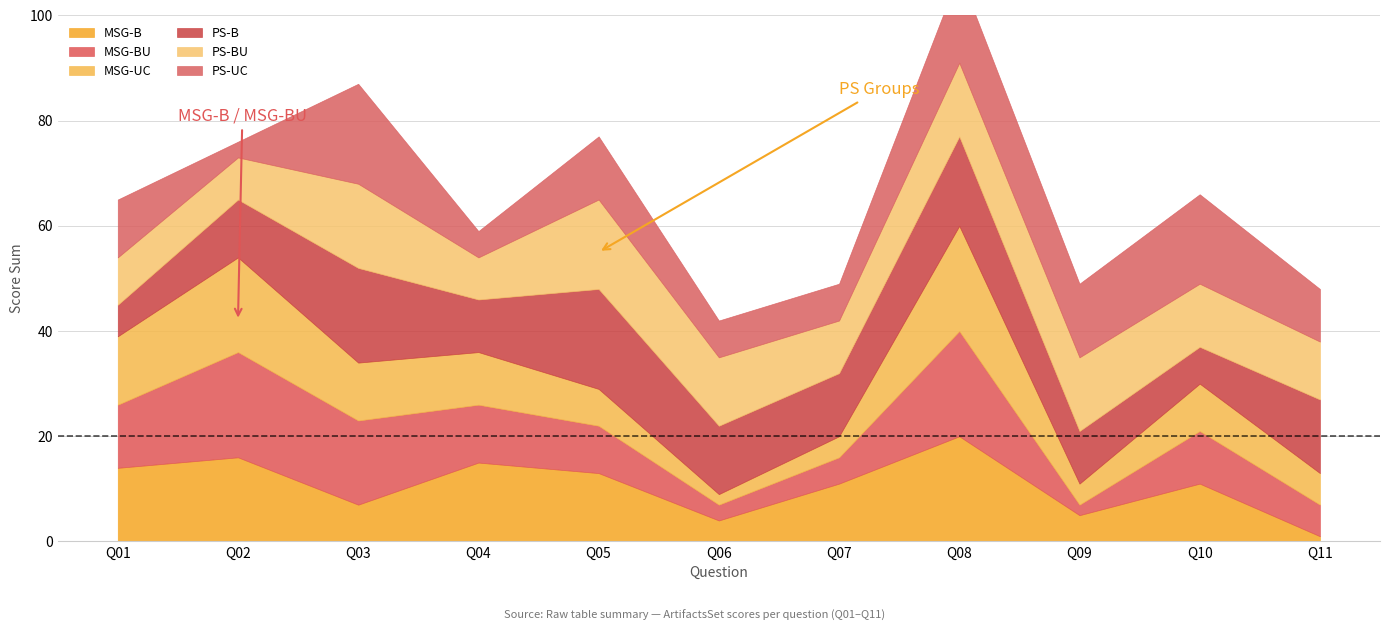

What is the minimum value for MSG-B?

1